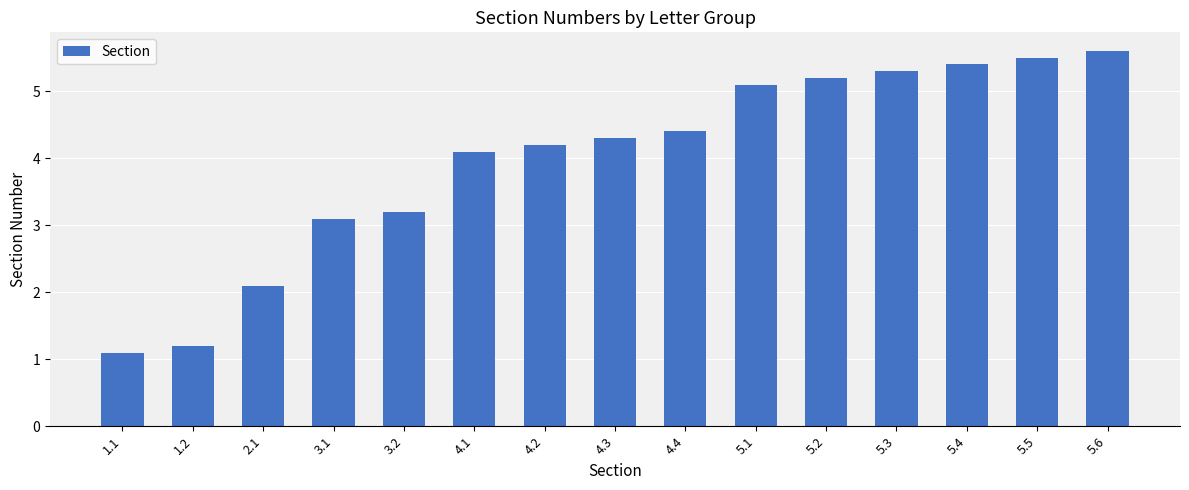

Reading left to right, extract all data points from this chart.

1.1	1.2	2.1	3.1	3.2	4.1	4.2	4.3	4.4	5.1	5.2	5.3	5.4	5.5	5.6